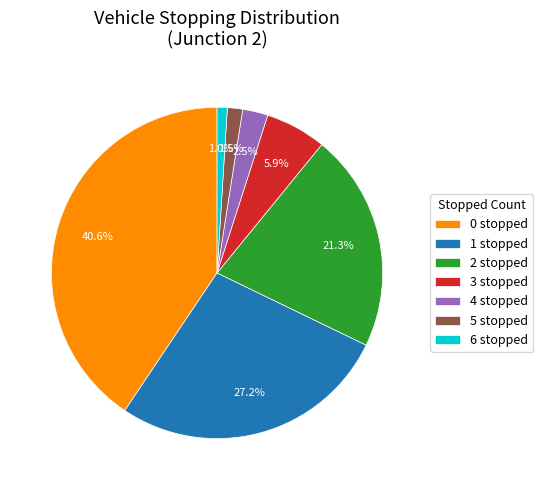

To the nearest percent, what is the average slice percentage?

14%